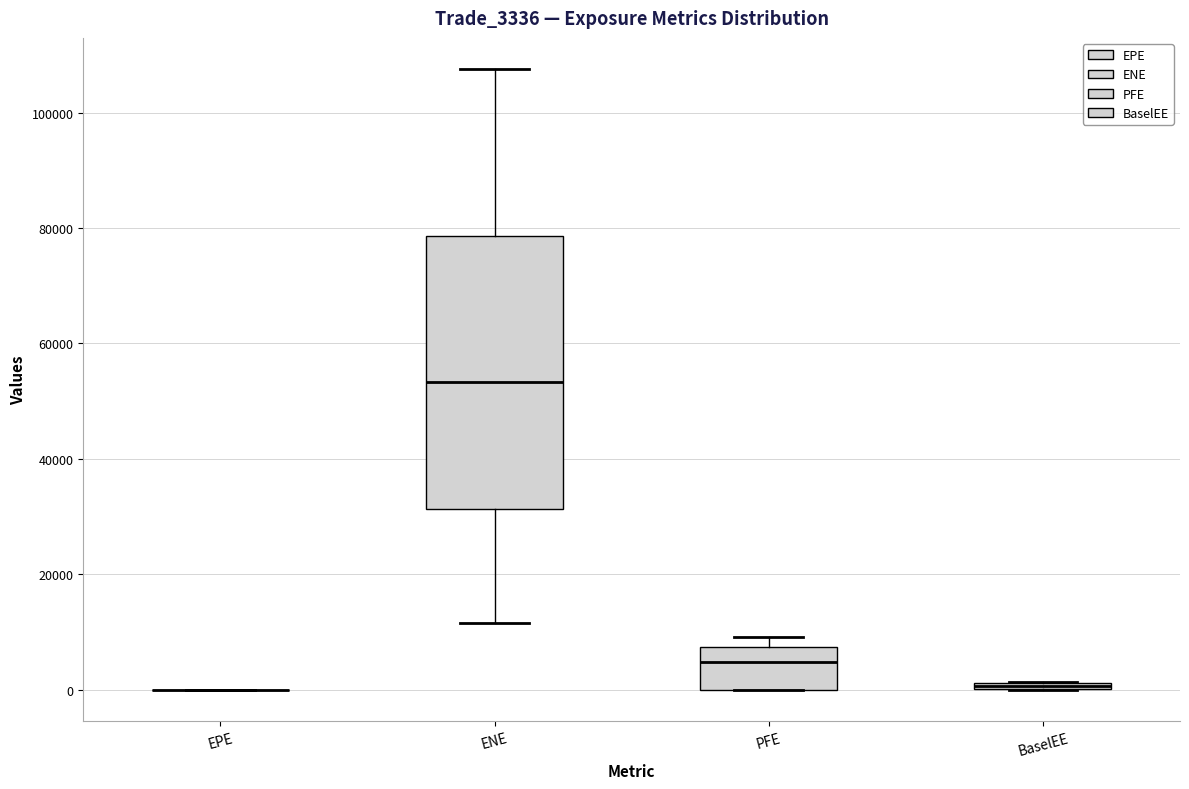

Comparing the boxes themselves (not the whiskers), which one is the tallest?

ENE